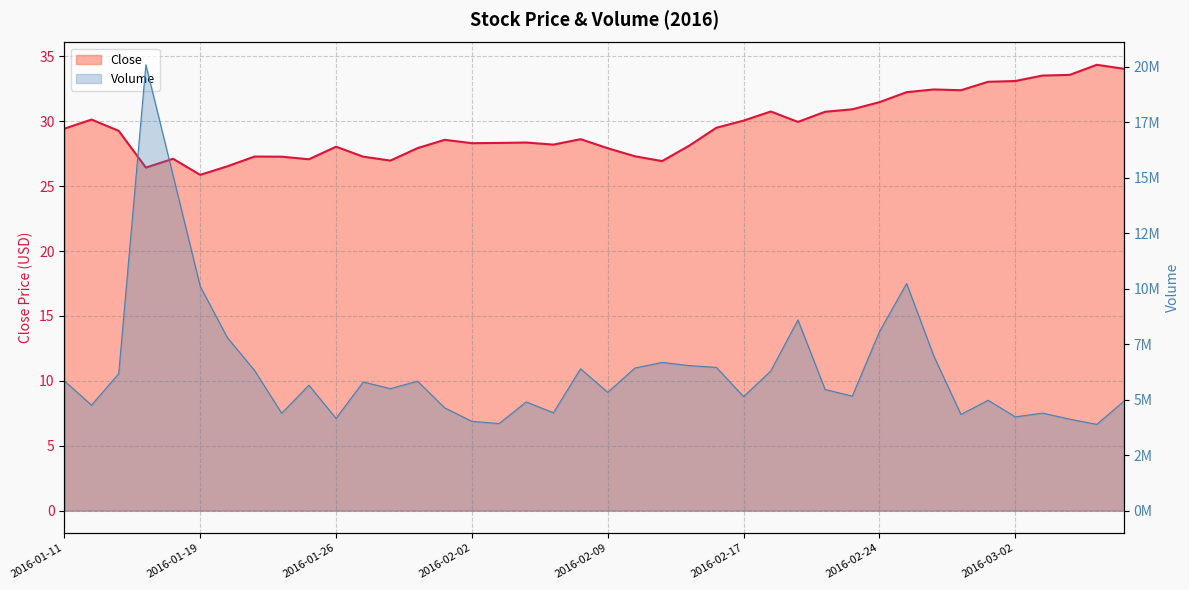

Reading left to right, list all the values displayed in this chart.

Close: 29.4	30.1	29.3	26.4	27.1	25.9	26.5	27.3	27.3	27.1	28.0	27.3	27.0	27.9	28.6	28.3	28.3	28.4	28.2	28.6	27.9	27.3	26.9	28.1	29.5	30.0	30.8	30.0	30.7	30.9	31.5	32.2	32.5	32.4	33.0	33.1	33.5	33.6	34.3	34.0
Volume: 5847700.0	4754900.0	6172500.0	20096900.0	15113200.0	10110500.0	7797100.0	6318800.0	4389200.0	5654300.0	4160500.0	5797500.0	5499800.0	5835100.0	4632600.0	4024300.0	3926200.0	4899500.0	4411400.0	6393400.0	5332100.0	6427600.0	6681600.0	6537500.0	6455500.0	5140800.0	6295300.0	8596900.0	5461200.0	5160500.0	8066900.0	10234800.0	6971300.0	4335000.0	4975500.0	4226300.0	4396300.0	4125600.0	3888400.0	4936500.0